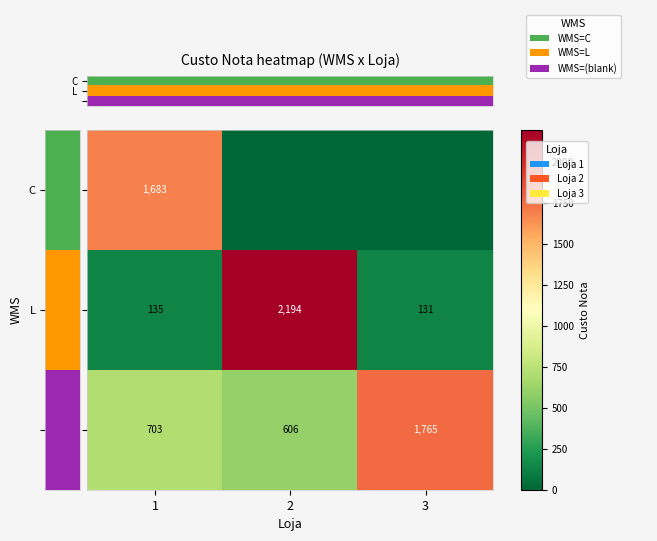

Rank the categories by L value from highest to lowest.

2, 1, 3